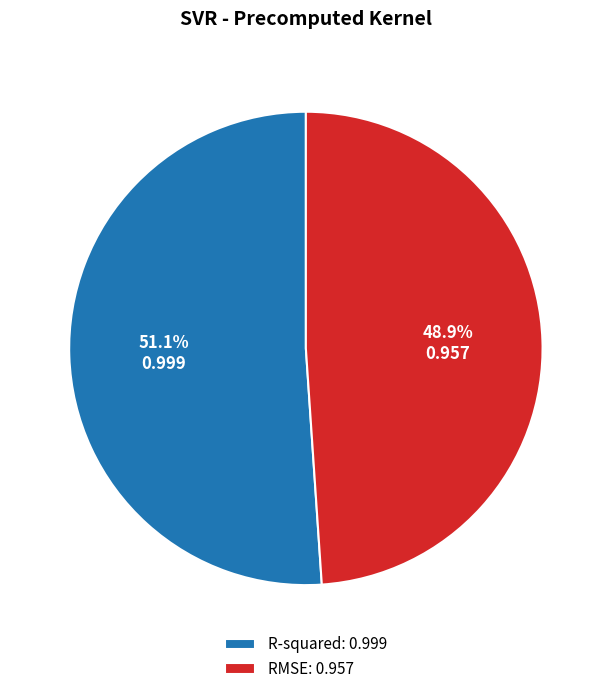

How many segments does this pie chart have?

2